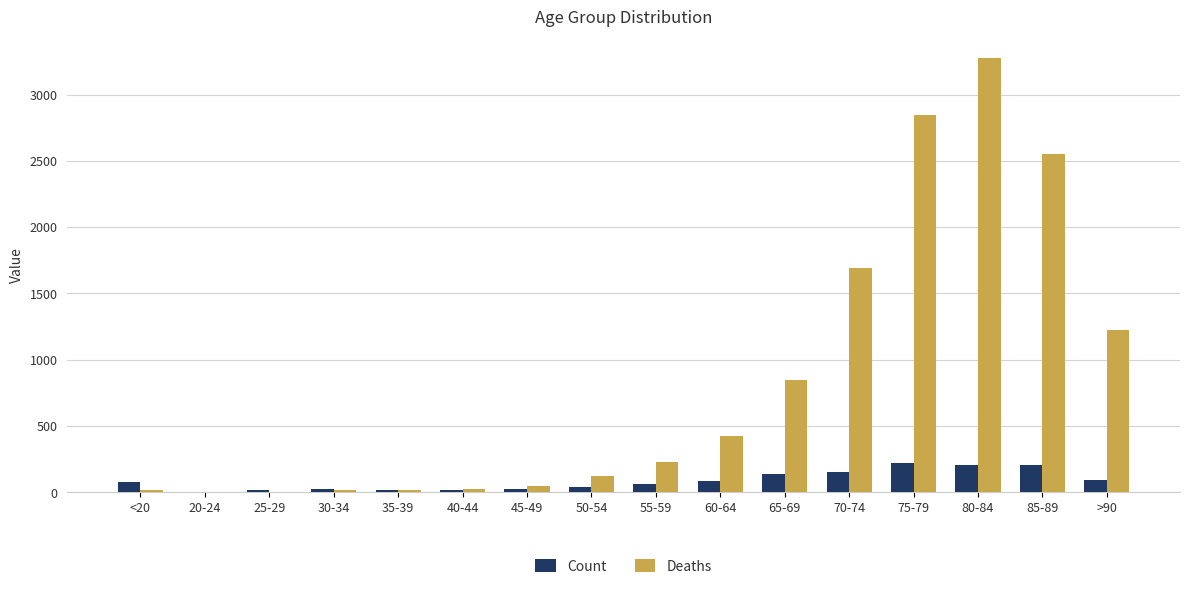

What is the sum of the Count values at 50-54 and >90?

132